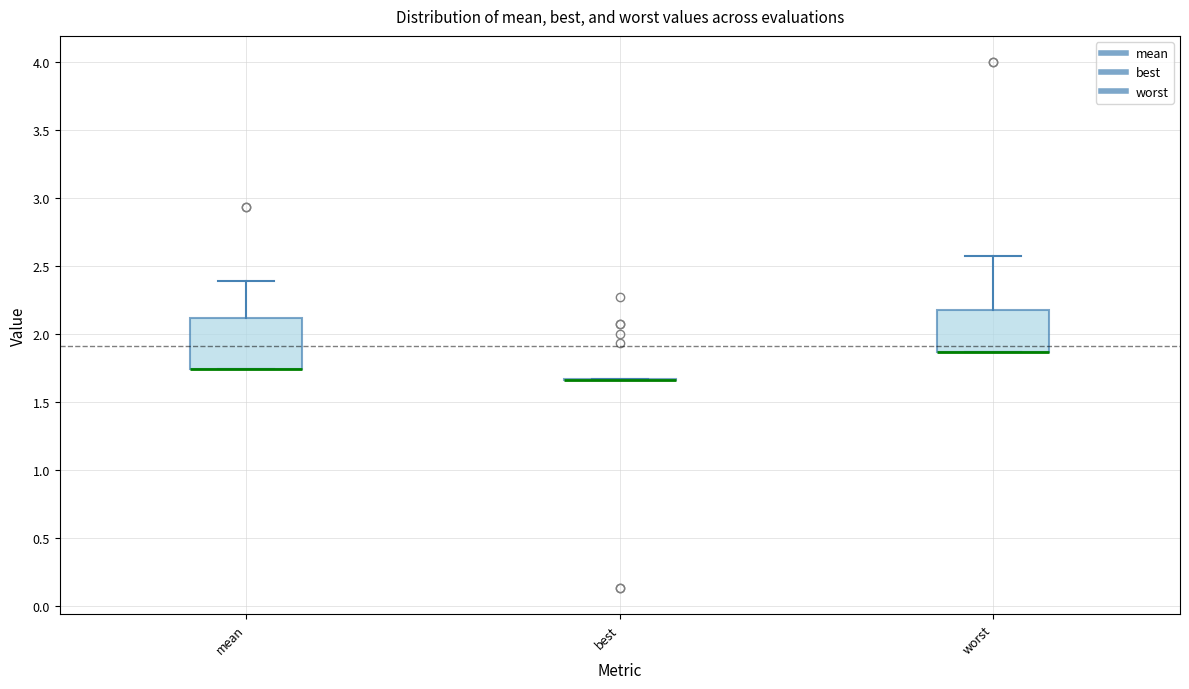

Reading left to right, transcribe this box plot: for each box, give where its median line is, the range the box spans, and where its two whiskers end, as read against the y-axis. The values are not printed on the chart, so give them approximately, as read against the axis.

mean: median 1.75 (drawn on the box's lower edge), box 1.75 to 2.10, whiskers 1.75 to 2.40
best: box collapsed to a line at 1.65, whiskers 1.65 to 1.65
worst: median 1.85 (drawn on the box's lower edge), box 1.85 to 2.20, whiskers 1.85 to 2.60